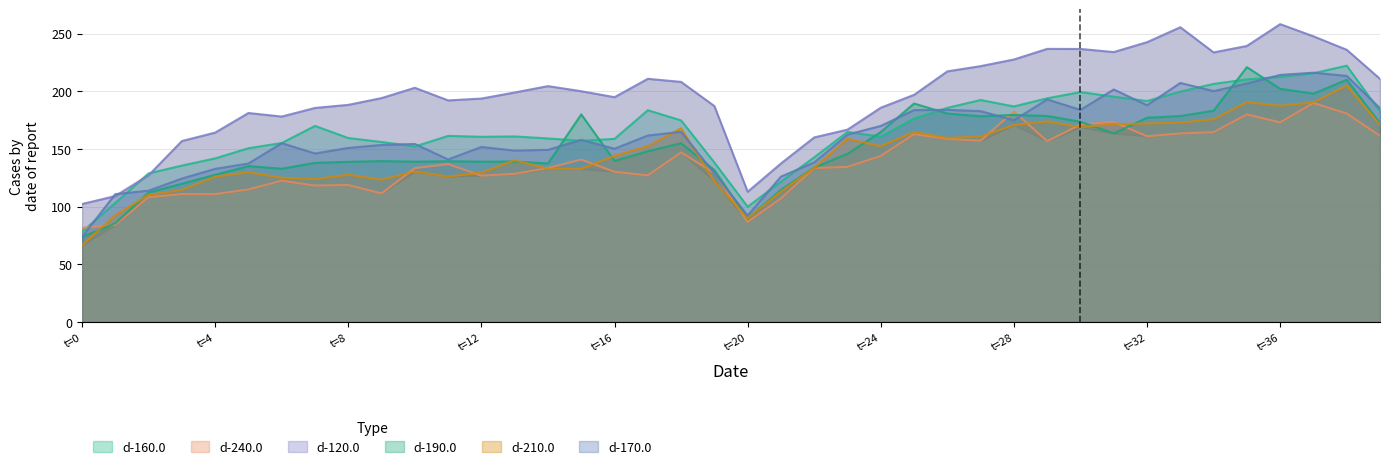

What is the difference between the maximum and second lowest values in the d-160.0 series?

122.3